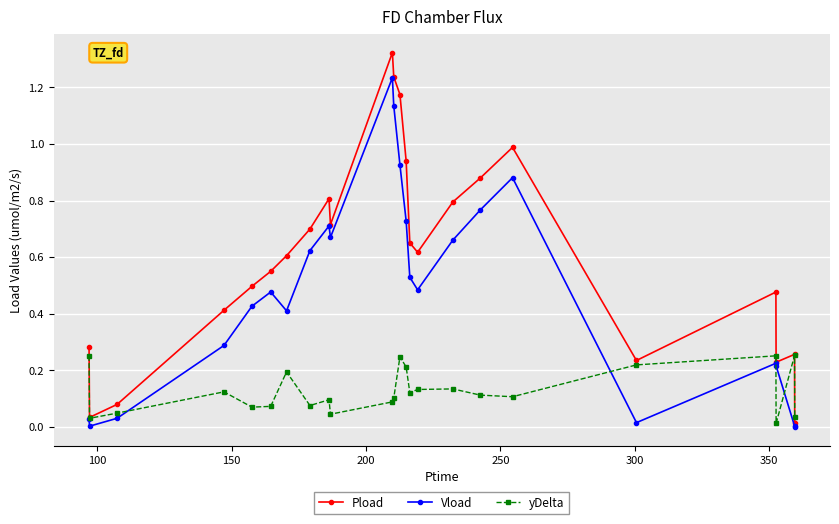

Which series has the largest total across all categories?

Pload